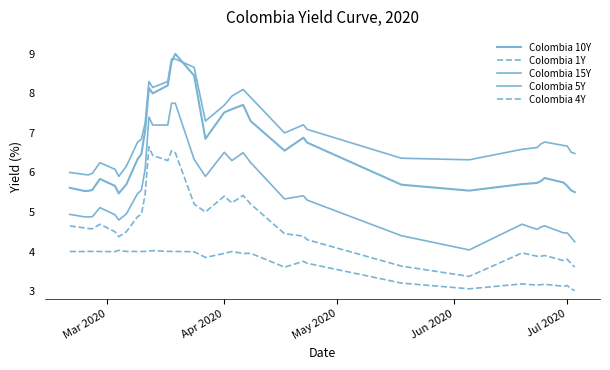

Reading left to right, extract all data points from this chart.

Colombia 10Y: 5.6	5.5	5.5	5.6	5.8	5.7	5.5	5.7	6.3	6.5	7.1	8.1	8.0	8.2	8.8	9.0	8.4	6.8	7.5	7.6	7.7	7.3	6.6	6.9	6.8	5.7	5.5	5.7	5.7	5.8	5.9	5.7	5.7	5.5	5.5
Colombia 1Y: 4.0	4.0	4.0	4.0	4.0	4.0	4.0	4.0	4.0	4.0	4.0	4.0	4.0	4.0	4.0	4.0	4.0	3.9	4.0	4.0	4.0	4.0	3.6	3.8	3.7	3.2	3.1	3.2	3.1	3.2	3.2	3.1	3.1	3.1	3.0
Colombia 15Y: 6.0	5.9	5.9	6.0	6.2	6.1	5.9	6.2	6.8	6.8	7.2	8.3	8.2	8.3	8.9	8.9	8.7	7.3	7.7	7.9	8.1	7.9	7.0	7.2	7.1	6.4	6.3	6.6	6.6	6.7	6.8	6.7	6.7	6.5	6.5
Colombia 5Y: 4.9	4.9	4.9	4.9	5.1	4.9	4.8	4.9	5.5	5.5	6.1	7.4	7.2	7.2	7.8	7.8	6.3	5.9	6.5	6.3	6.5	6.2	5.3	5.4	5.3	4.4	4.0	4.7	4.6	4.6	4.7	4.5	4.5	4.4	4.2
Colombia 4Y: 4.6	4.6	4.6	4.6	4.7	4.5	4.4	4.5	4.9	4.9	5.4	6.7	6.4	6.3	6.5	6.5	5.2	5.0	5.4	5.2	5.4	5.2	4.5	4.4	4.3	3.6	3.4	4.0	3.9	3.9	3.9	3.8	3.8	3.7	3.6